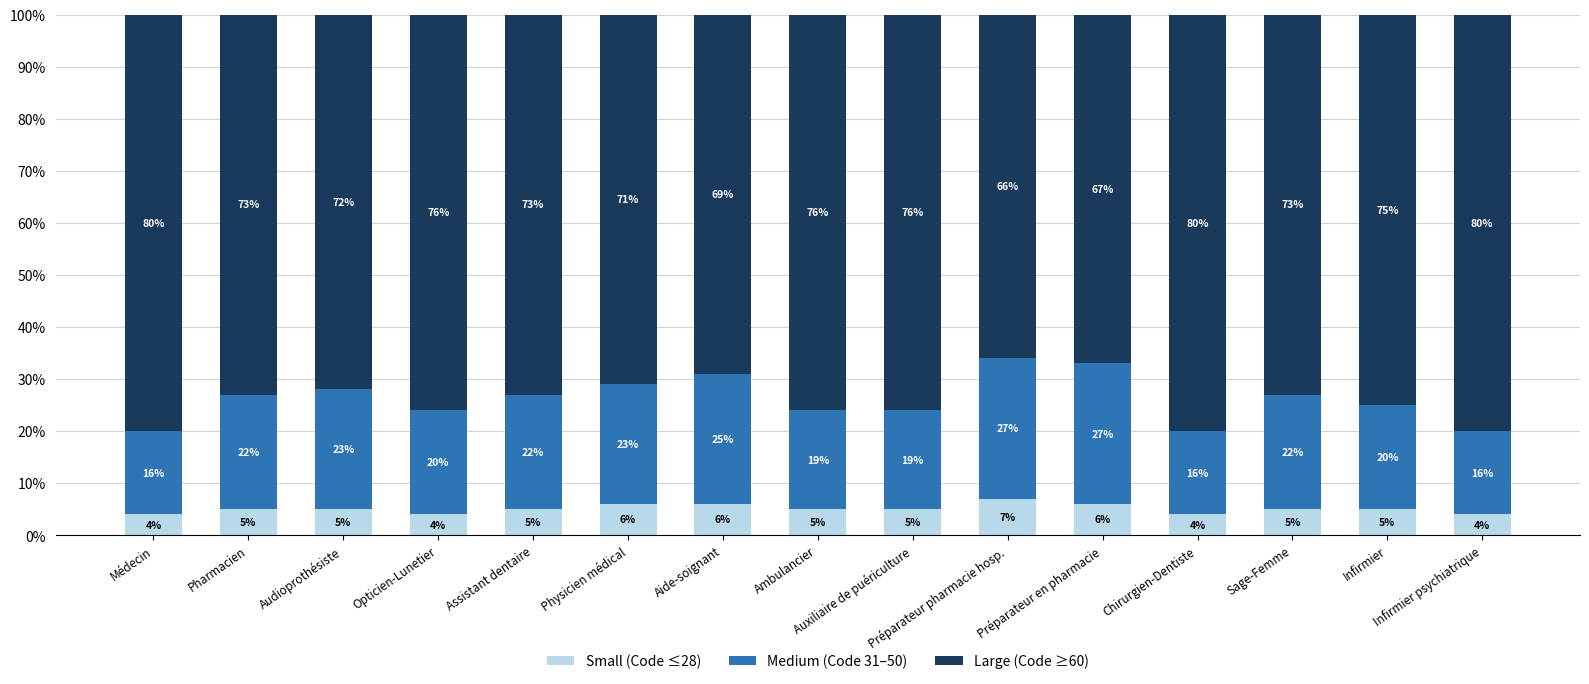

What is the difference between the second highest and minimum values in the Small (Code ≤28) series?

2.0